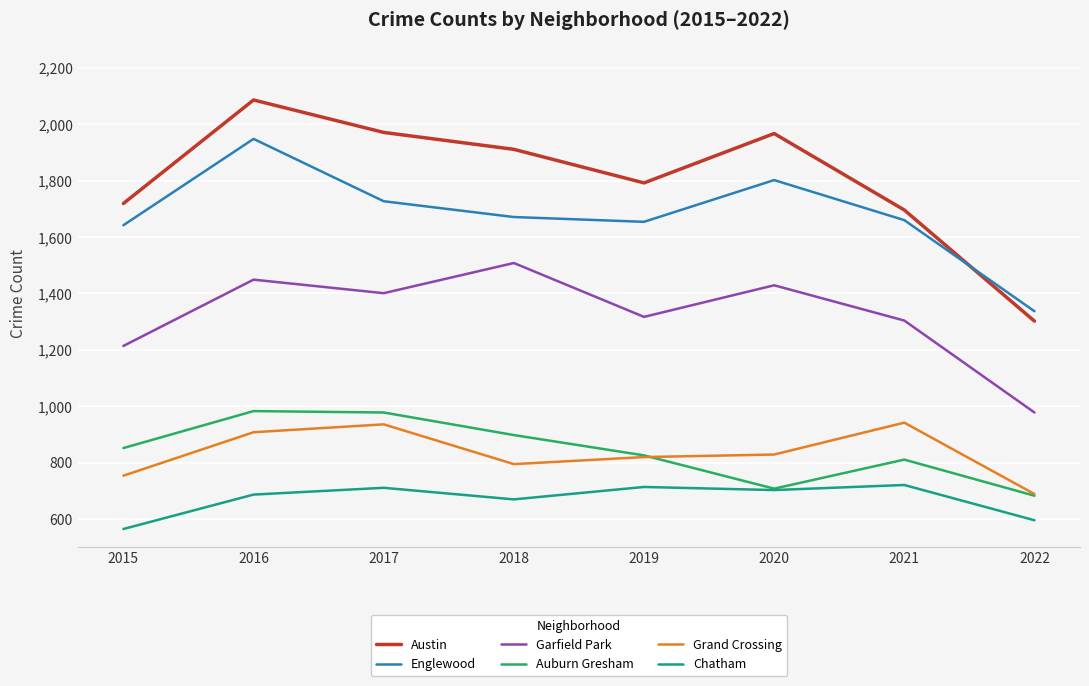

At which category is the sum across all series the highest?

2016